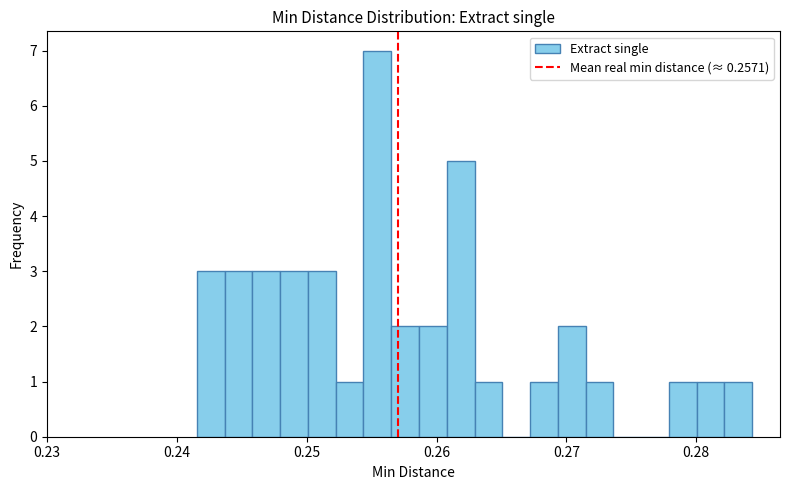

Around what value on the x-axis is the tallest bar? Give the approximate position of its centre, as read against the axis.

0.255